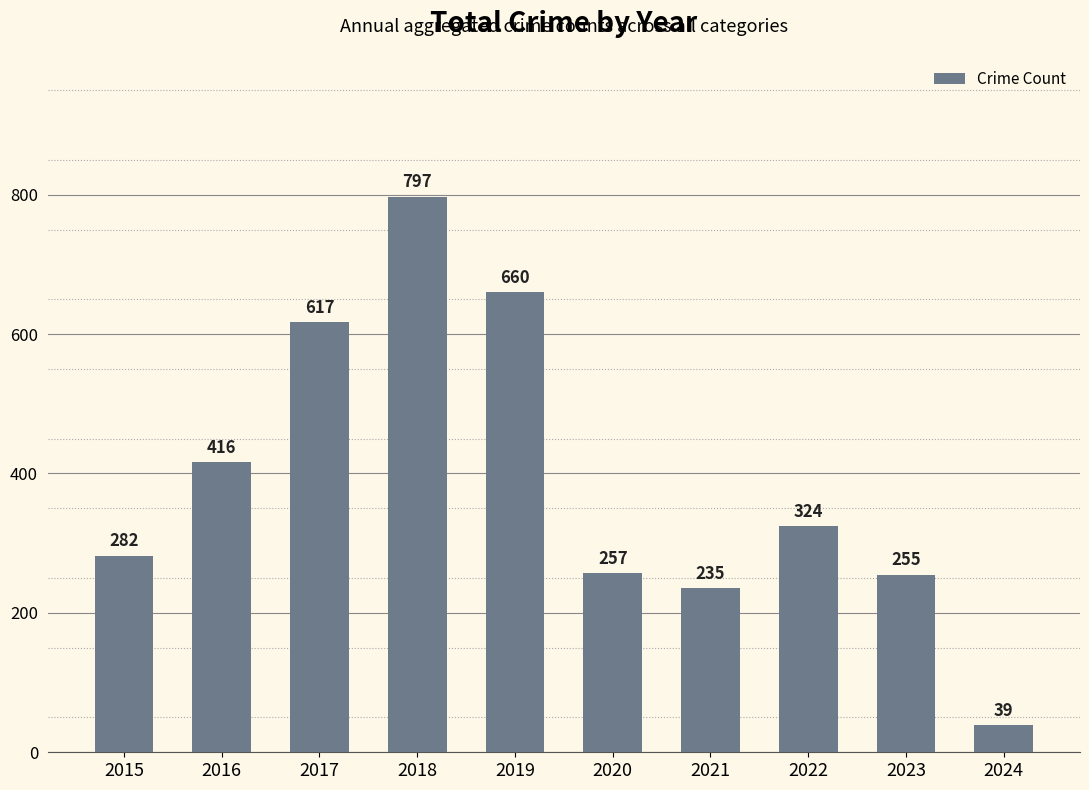

Where is the data nearest to the value 418?

2016